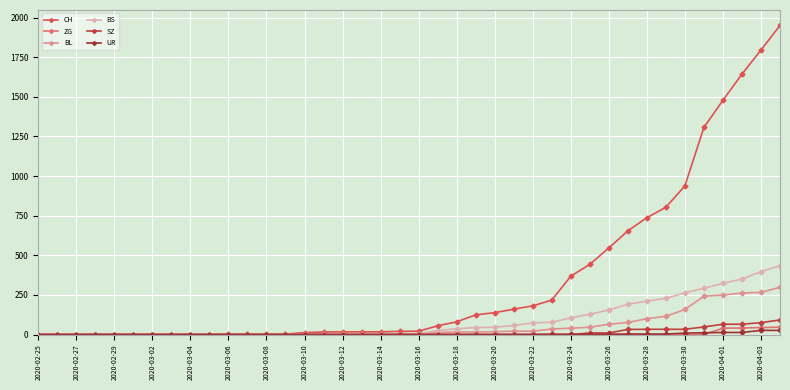

How many values in the SZ series exceed 0?

11